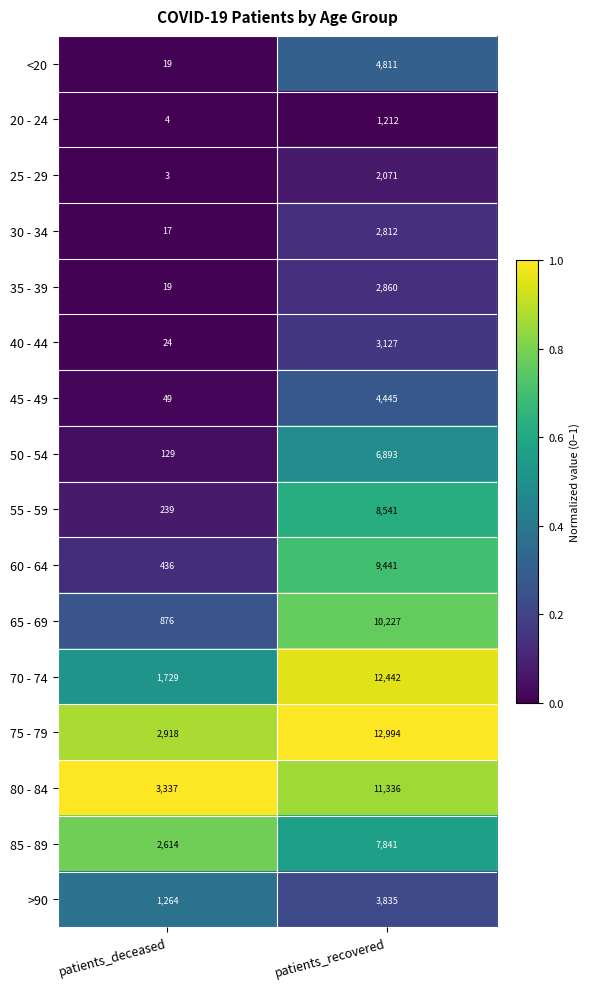

Which series has the largest range (max minus min)?

70 - 74